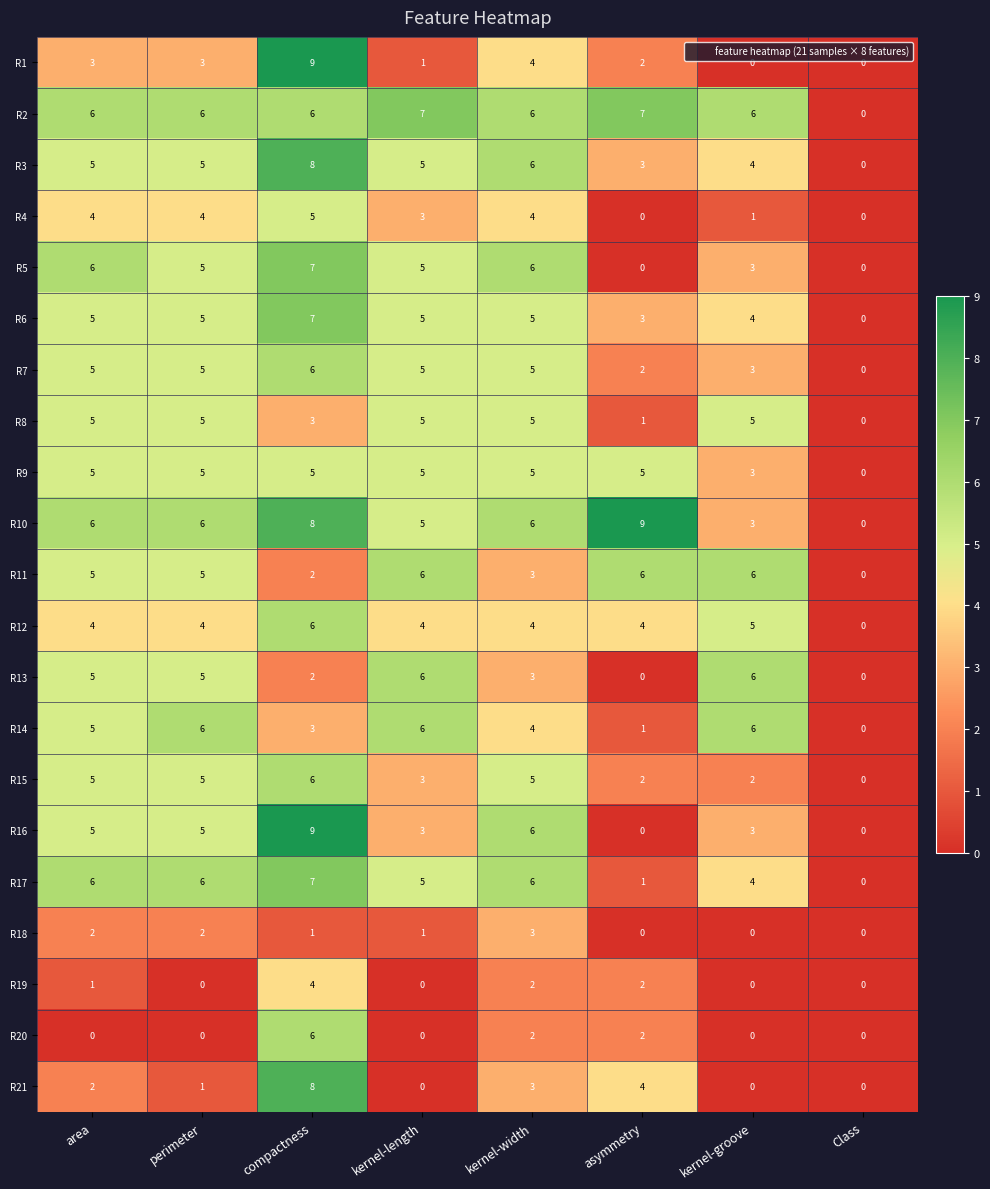

Is it true that R21 equals 0 at Class?

True